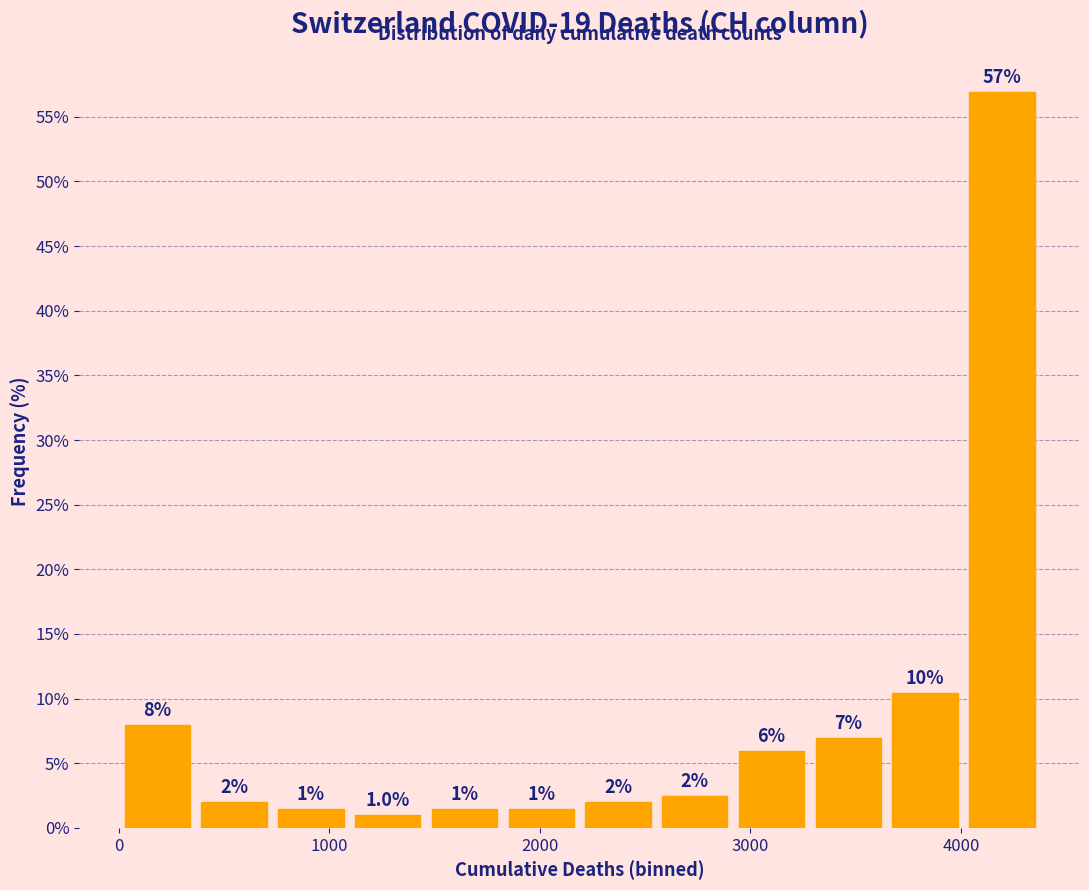

Around what value on the x-axis is the tallest bar? Give the approximate position of its centre, as read against the axis.

4200